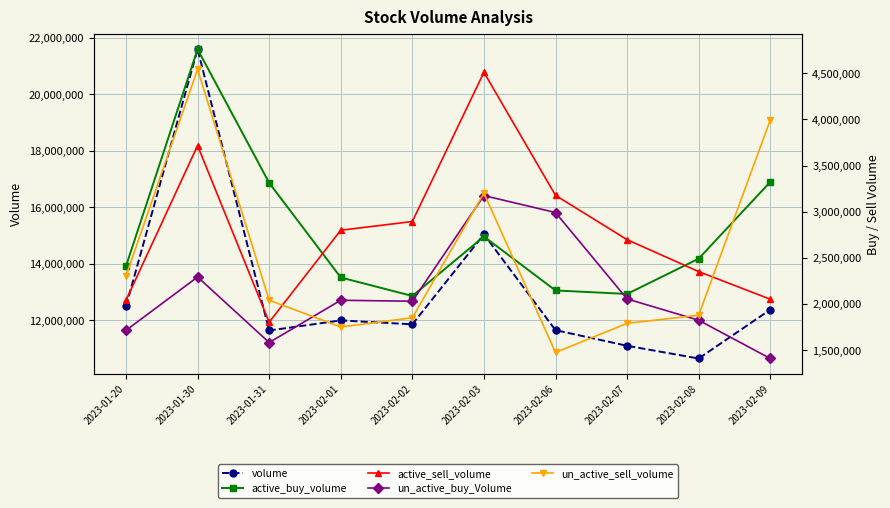

Where is the first local minimum for volume?

2023-01-31